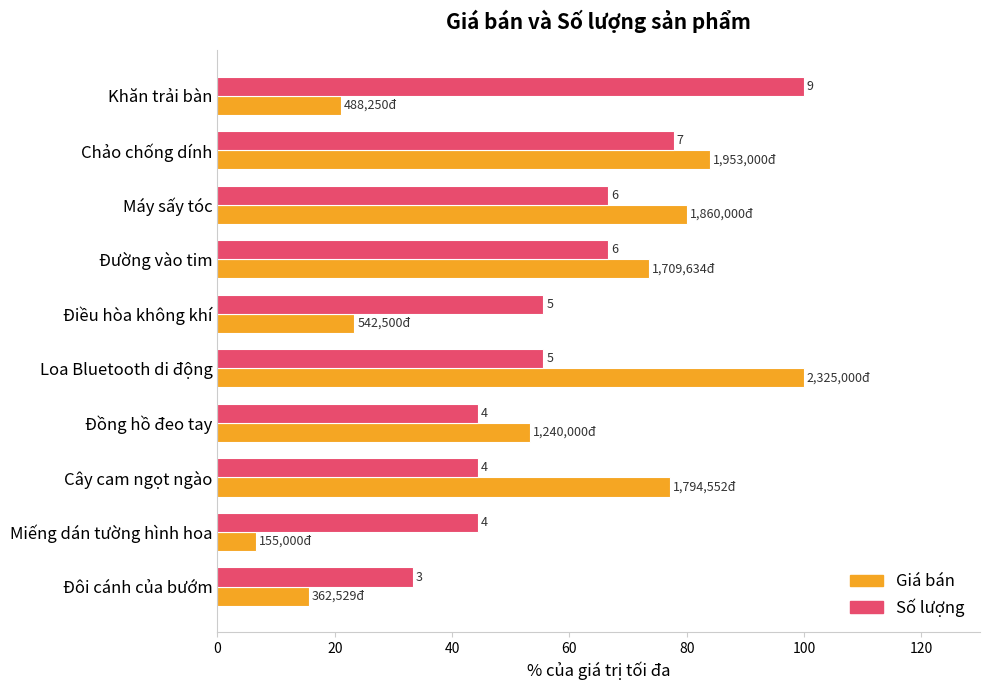

What are all the series names shown in the legend?

Giá bán, Số lượng